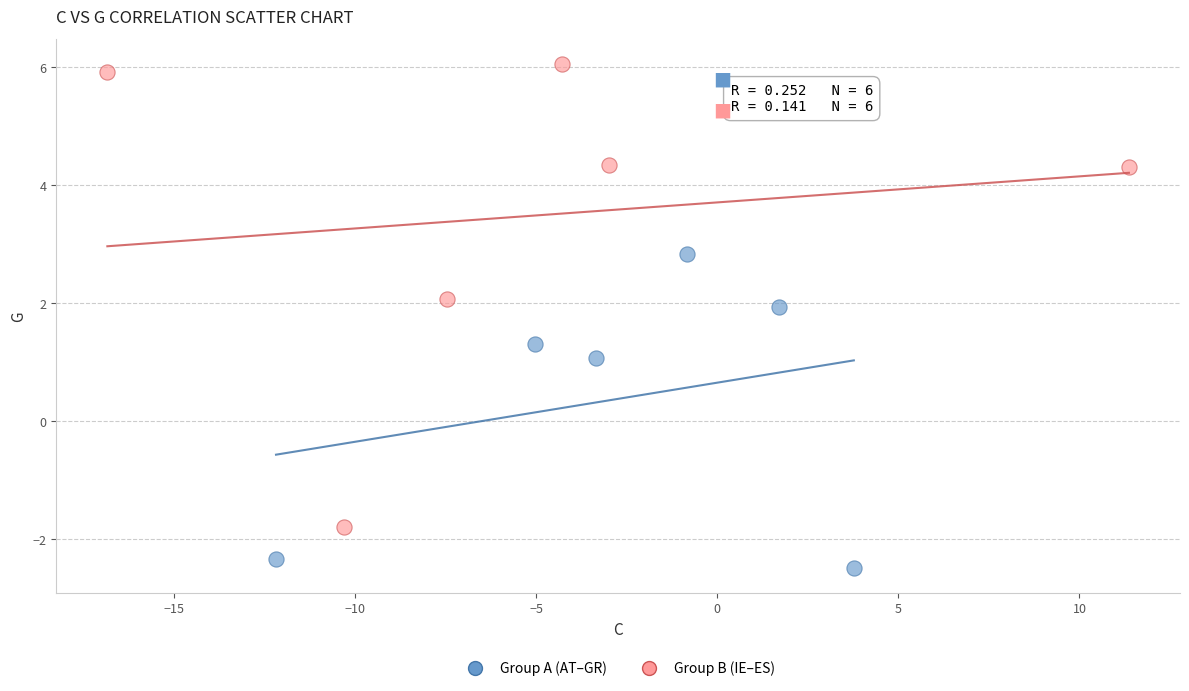

Which series contains the lowest Y value?

Group A (AT–GR)